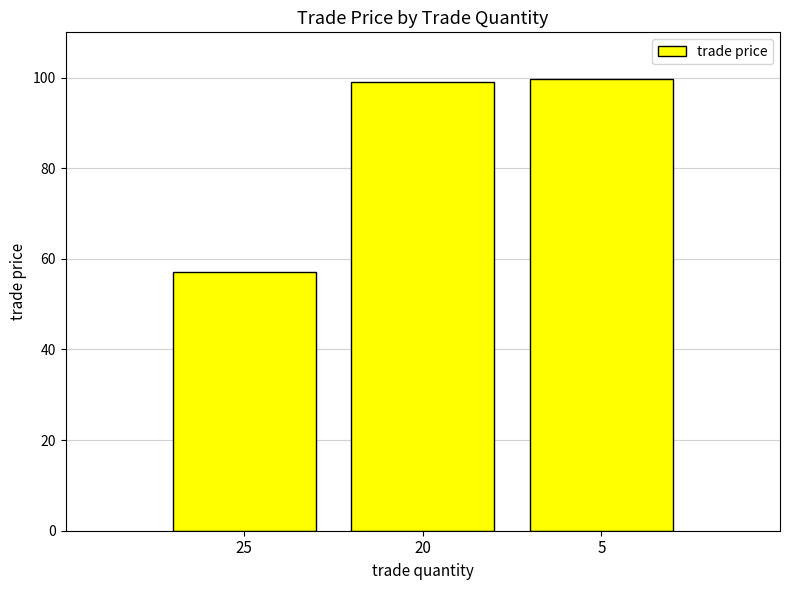

Reading right to left, what are all the values shown in this chart?

99.7	99.0	57.0